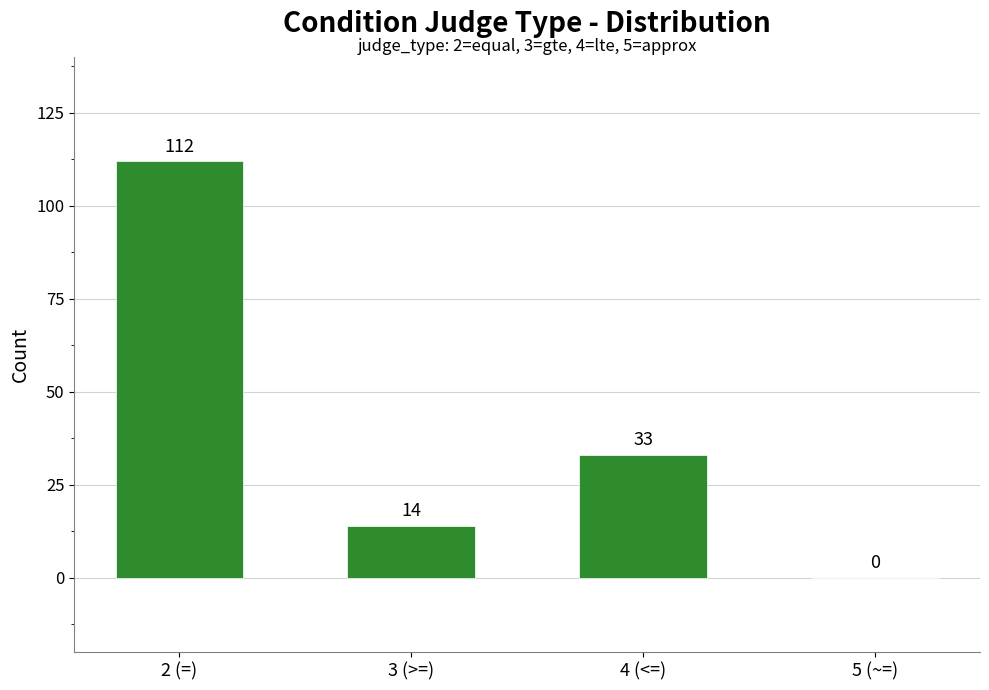

Which has a higher value, 2 (=) or 3 (>=)?

2 (=)